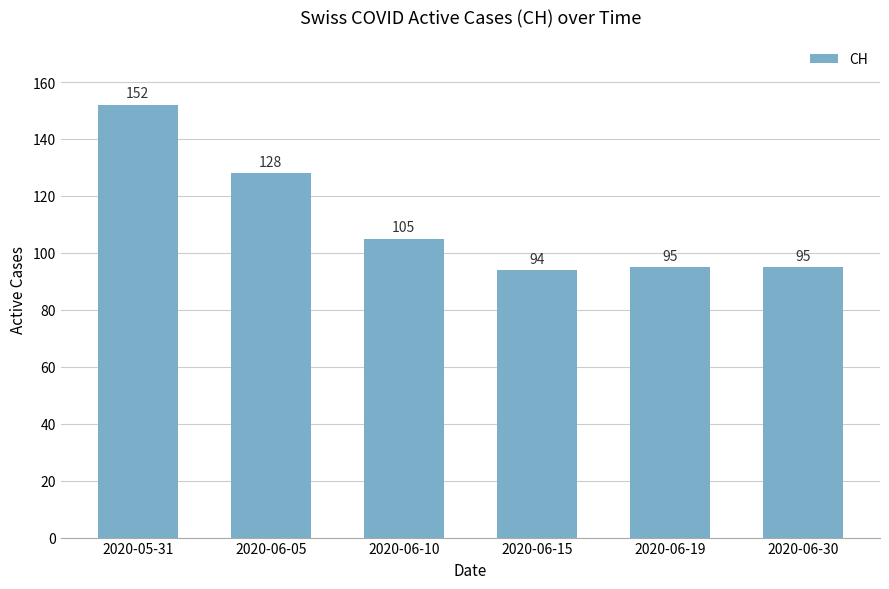

Is it true that the value at 2020-06-19 is 95?

True